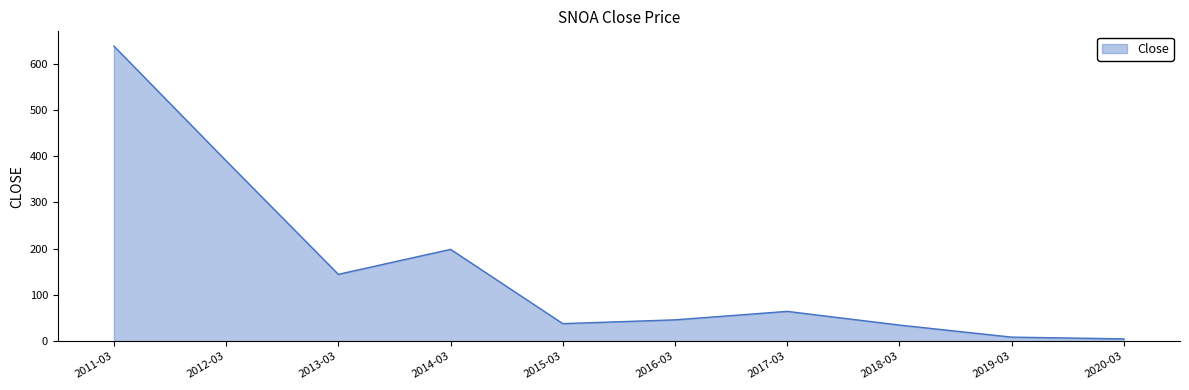

What is the ratio of the value at 2014-03 to the value at 2012-03?

0.5